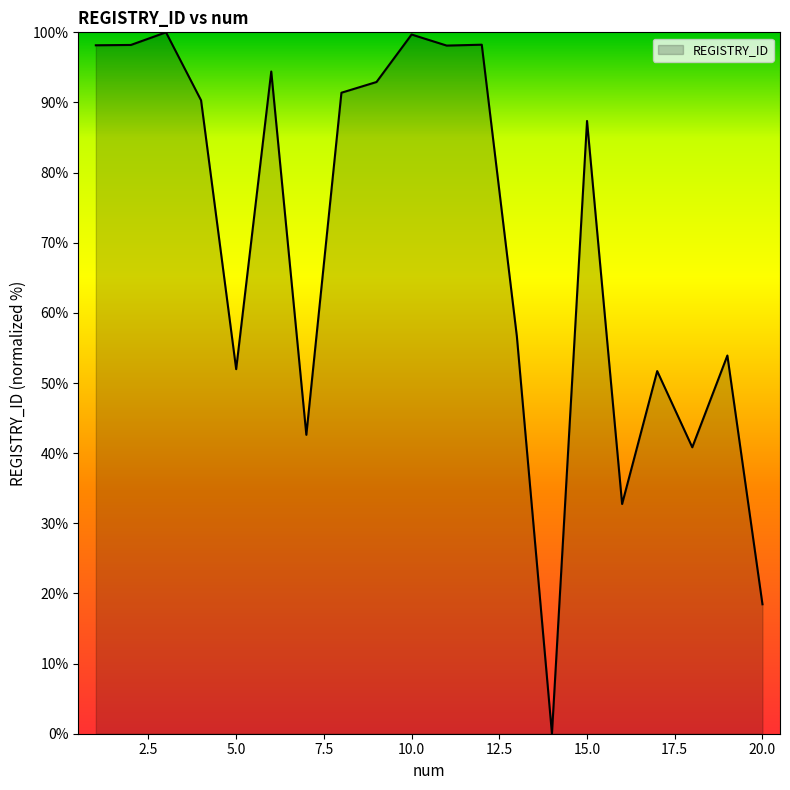

What is the difference between the maximum and minimum values?

100.0